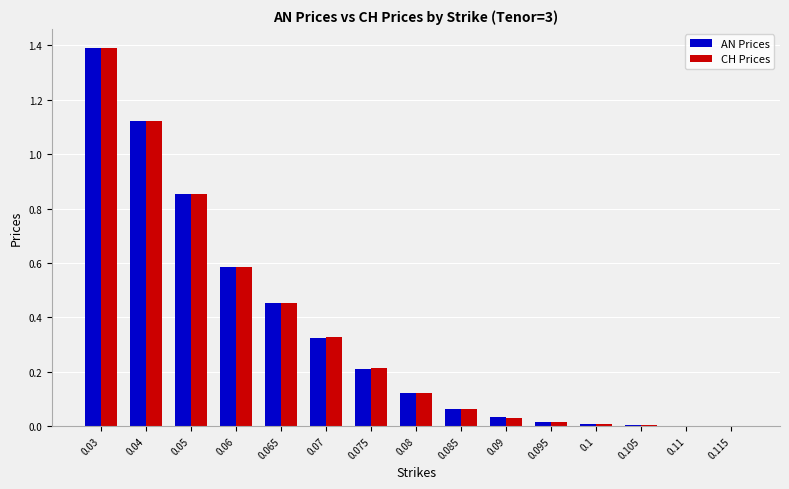

What is the sum of all CH Prices values?

5.2